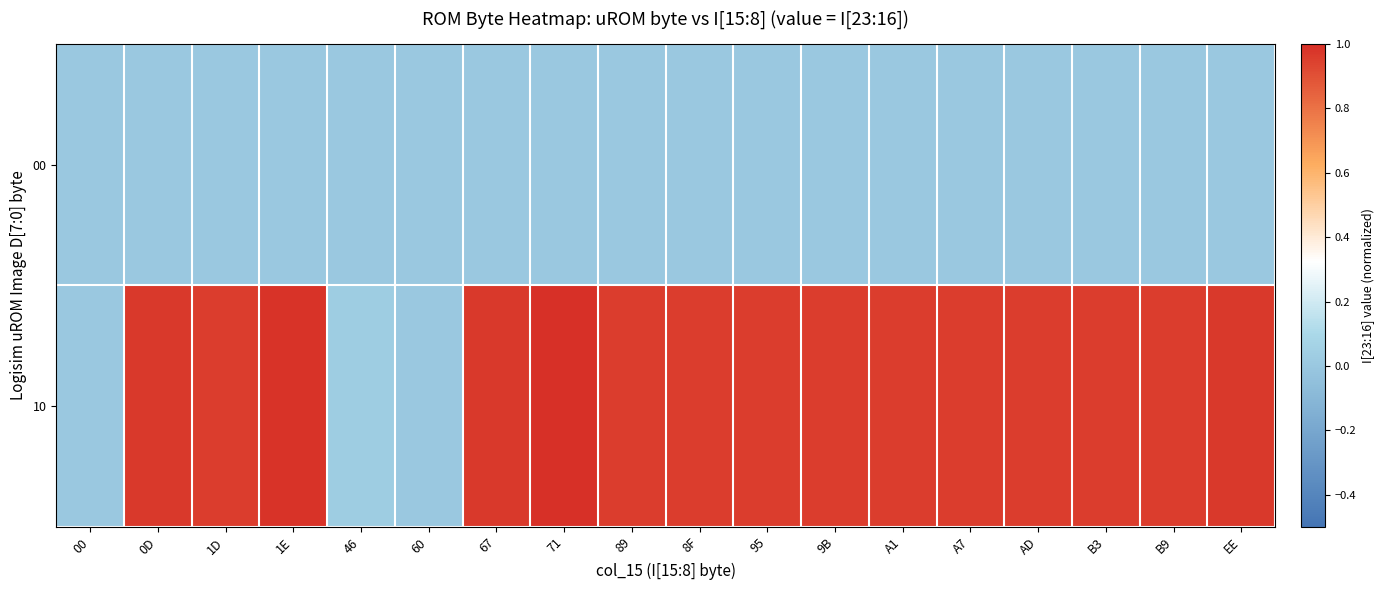

Reading left to right, transcribe all the data shown in this chart.

00: 00=0.0	0D=0.0	1D=0.0	1E=0.0	46=0.0	60=0.0	67=0.0	71=0.0	89=0.0	8F=0.0	95=0.0	9B=0.0	A1=0.0	A7=0.0	AD=0.0	B3=0.0	B9=0.0	EE=0.0
10: 00=0.0	0D=1.0	1D=1.0	1E=1.0	46=0.0	60=0.0	67=1.0	71=1.0	89=1.0	8F=1.0	95=1.0	9B=1.0	A1=1.0	A7=1.0	AD=1.0	B3=1.0	B9=1.0	EE=1.0